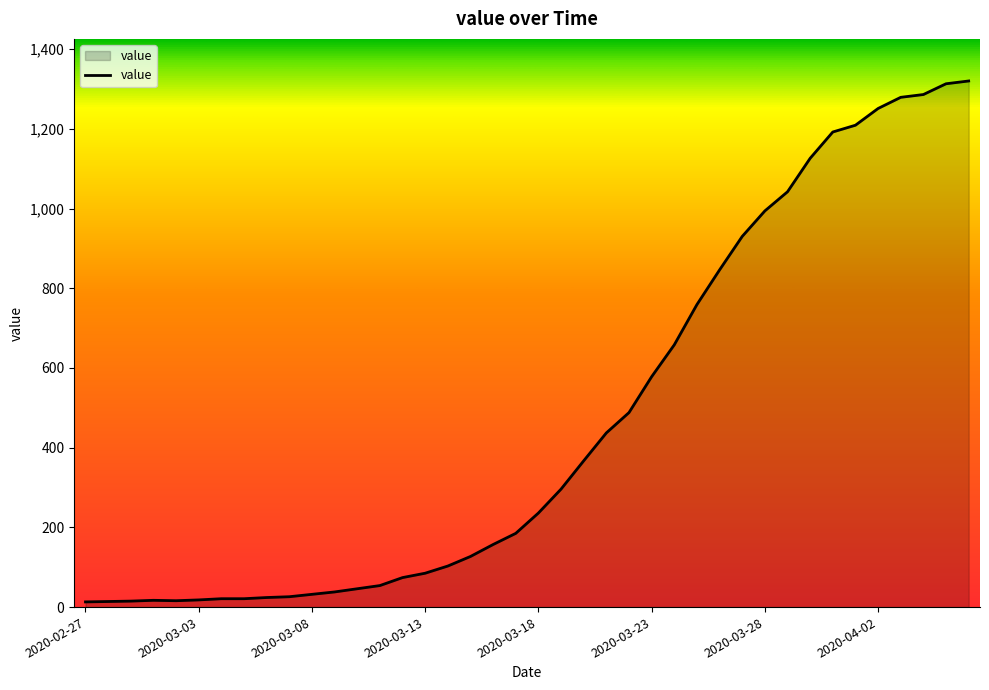

What is the maximum value shown in the chart?

1320